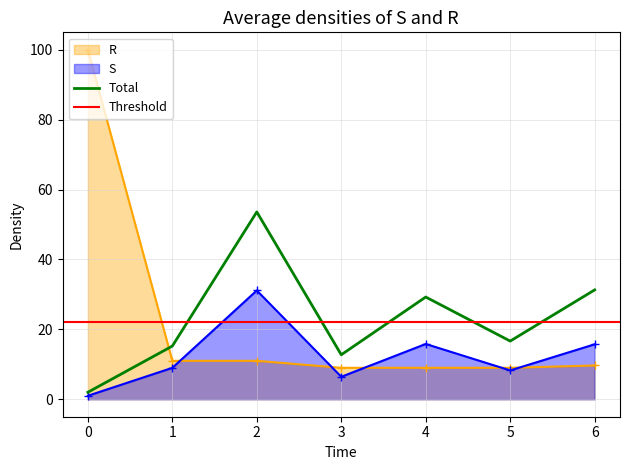

Between which two adjacent categories do R and Total first intersect?

0 and 1